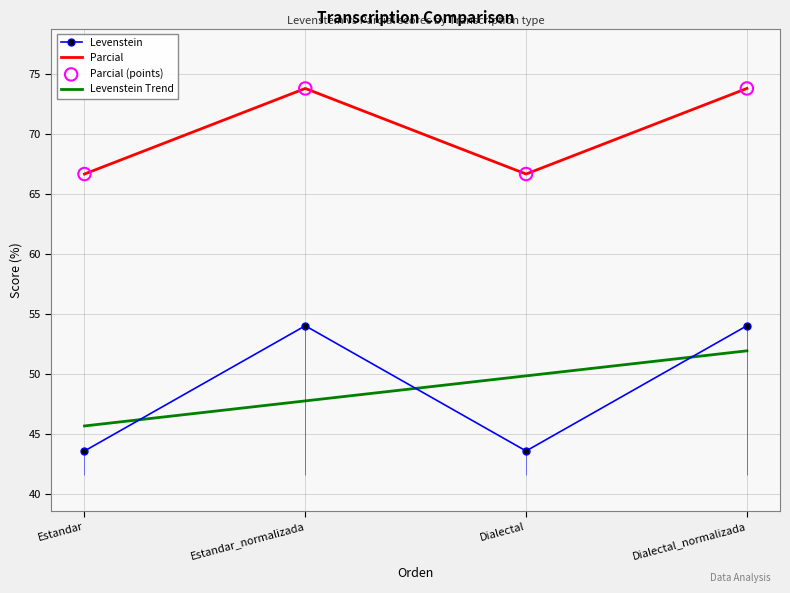

Which series reaches the maximum Y coordinate?

Parcial